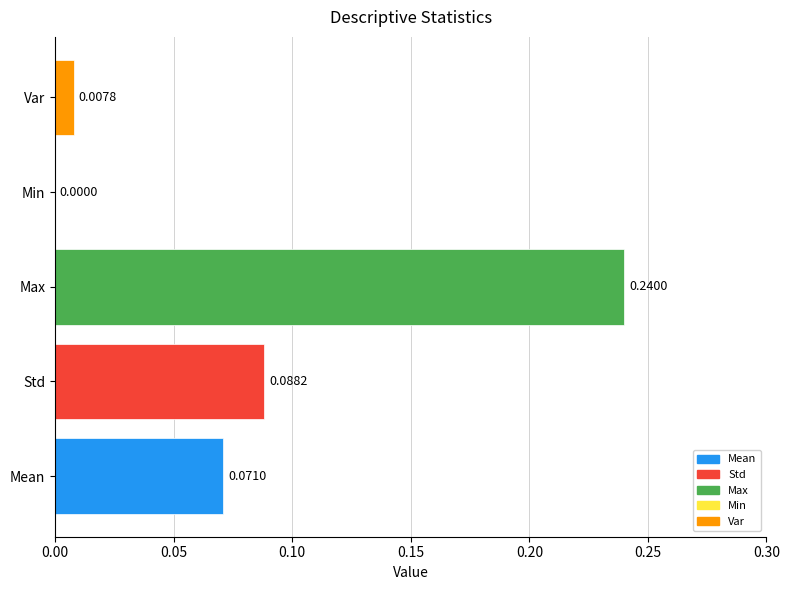

What is the sum of all values?

0.4